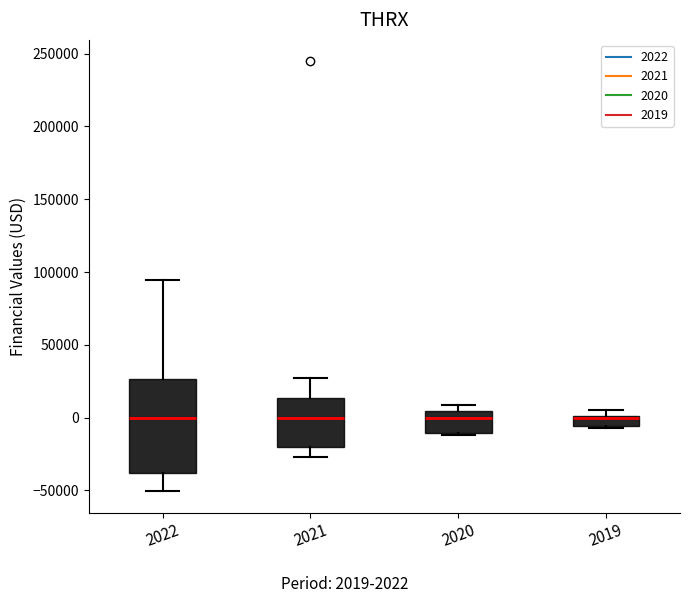

Where is the upper edge of the box at x = 2019 on the y-axis? The values are not printed on the chart, so give them approximately, as read against the axis.

0